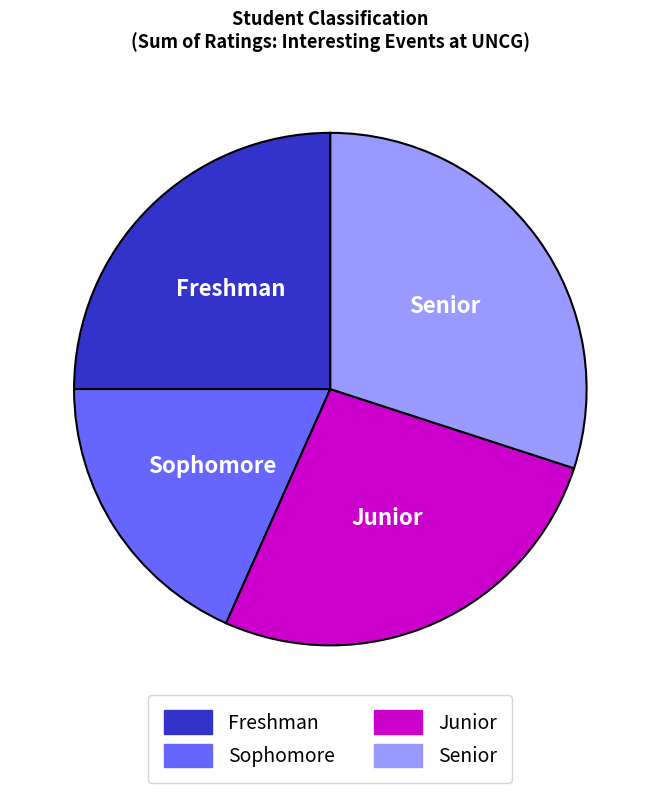

Is there any slice that represents more than half of the pie?

No